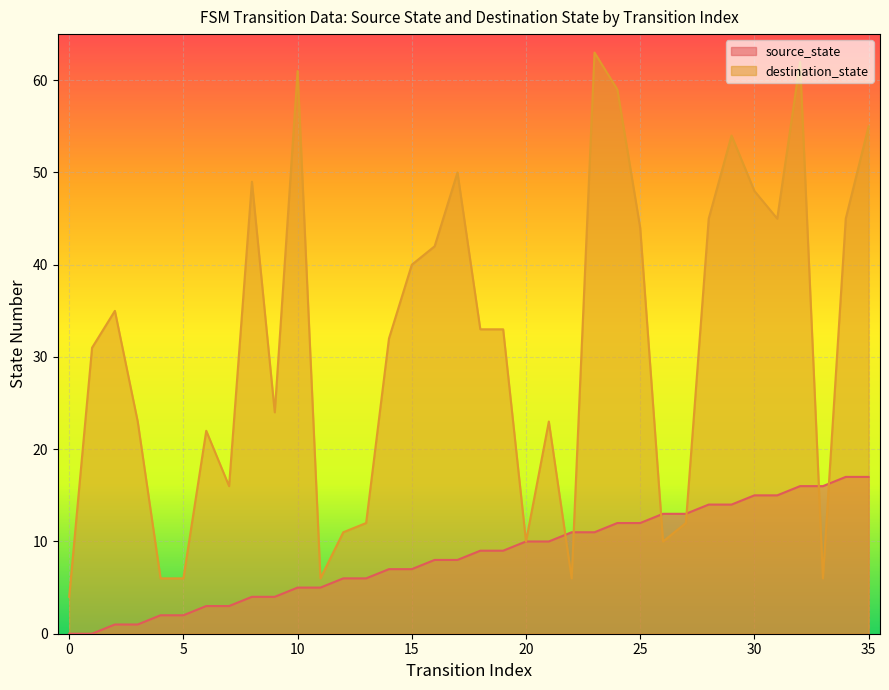

Does the chart display data point markers on the line(s)?

No